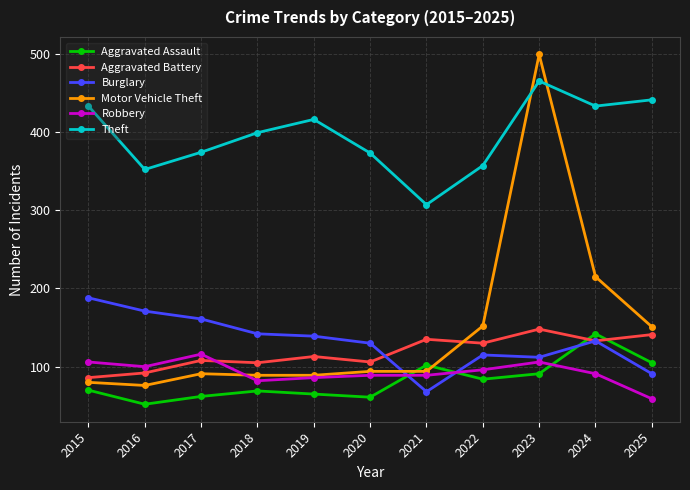

What is the total value across all series at 2025?

988